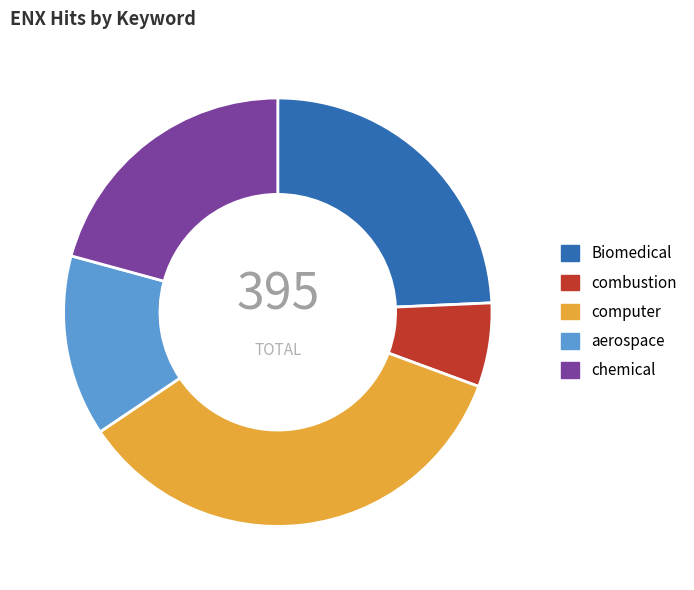

Is it true that computer is 35% of the pie?

True